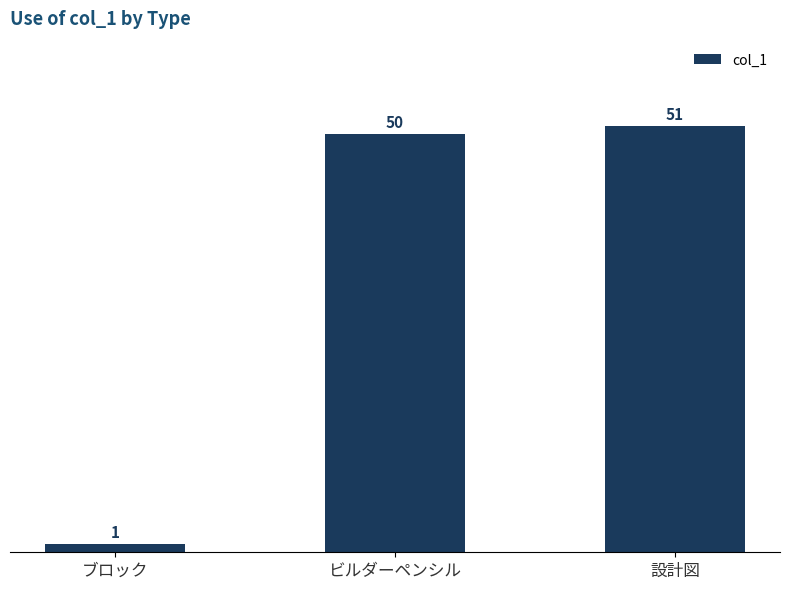

What is the difference between the maximum and minimum values?

50